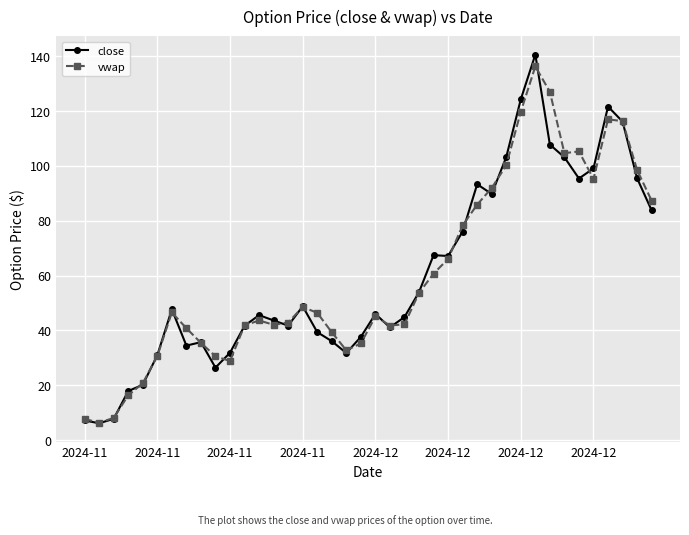

Which series has the largest range (max minus min)?

close